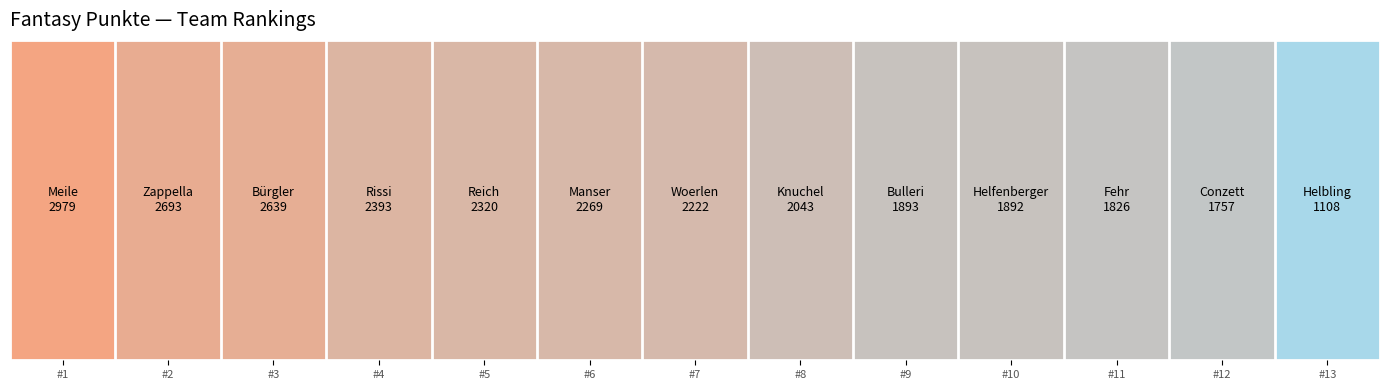

The chart shows a value of 1892 at #10. True or false?

True